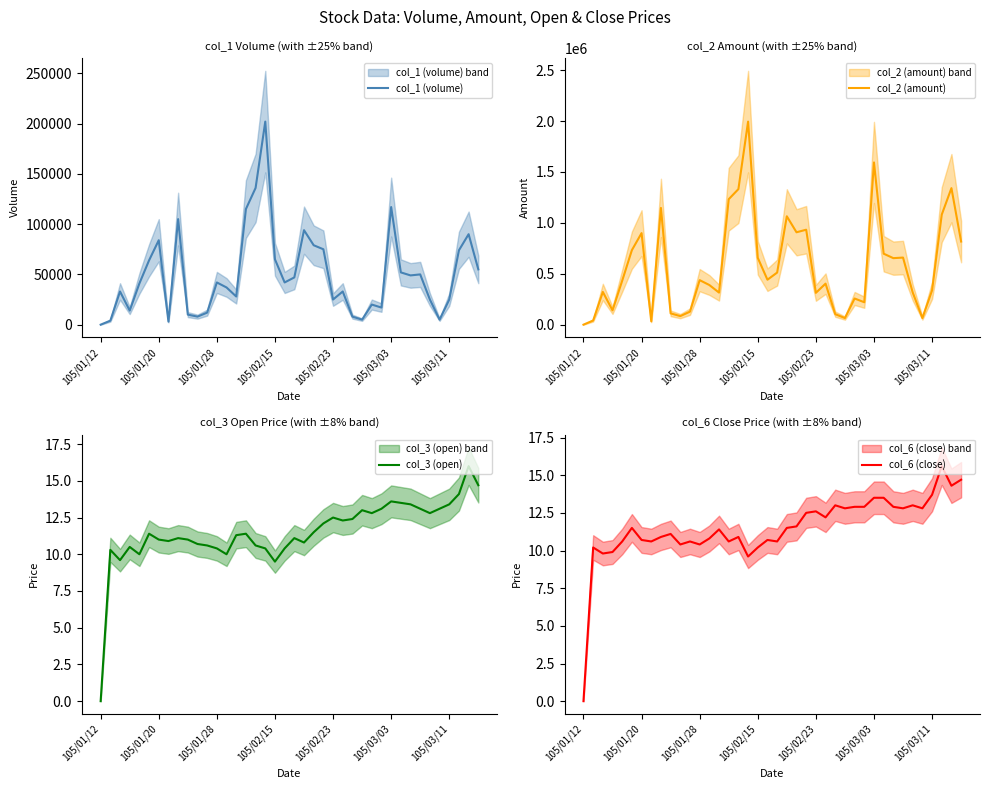

What position from the left is 16?

17